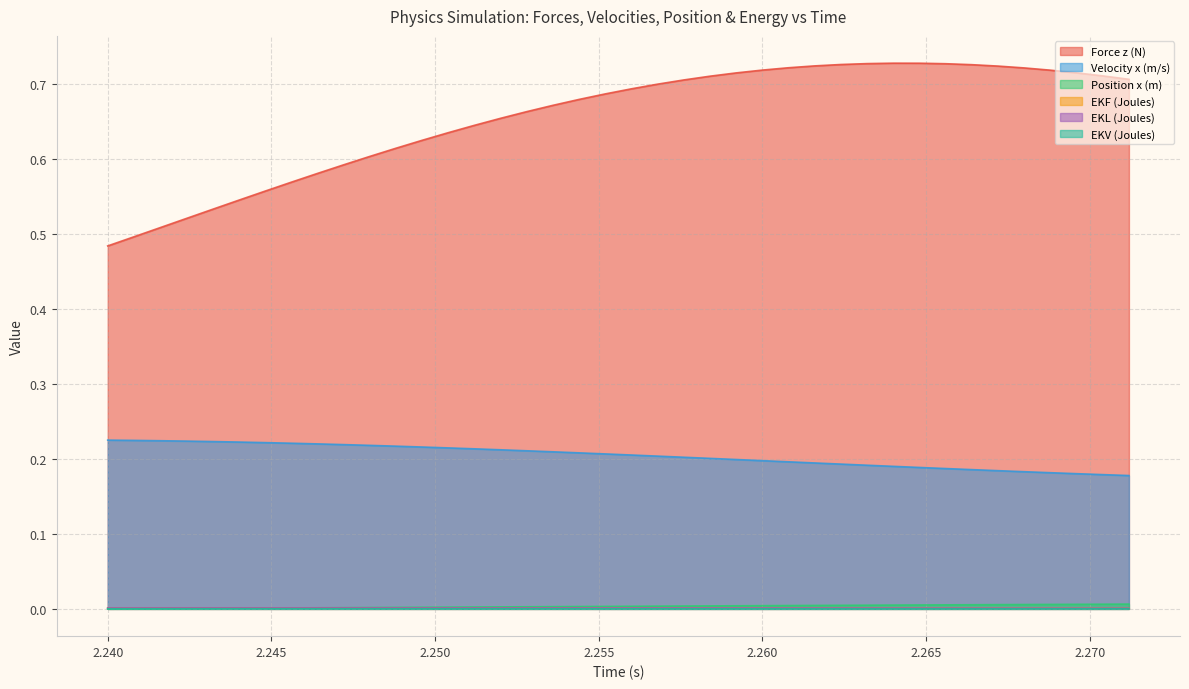

Rank the series by their maximum value, from lowest to highest.

EKV (Joules), EKF (Joules), EKL (Joules), Position x (m), Velocity x (m/s), Force z (N)